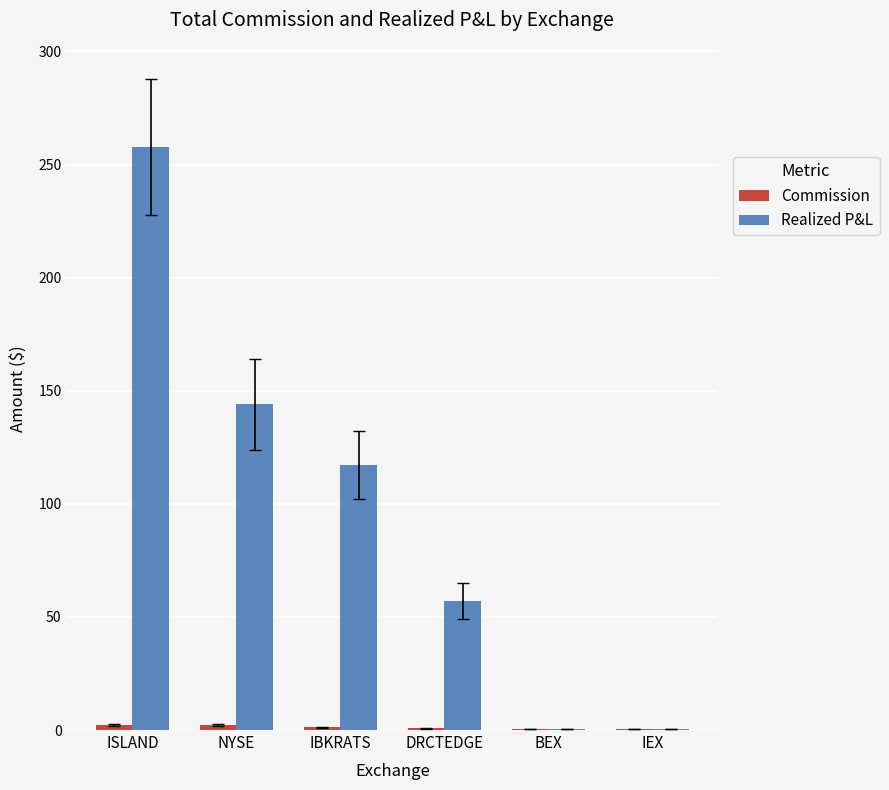

The value of Realized P&L at DRCTEDGE is 57.1. True or false?

True